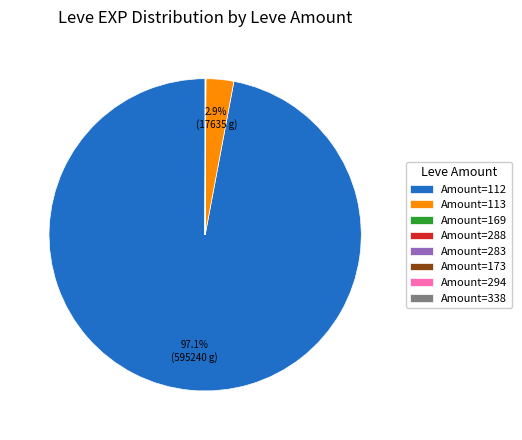

Which category has the biggest portion of the pie?

Amount=112